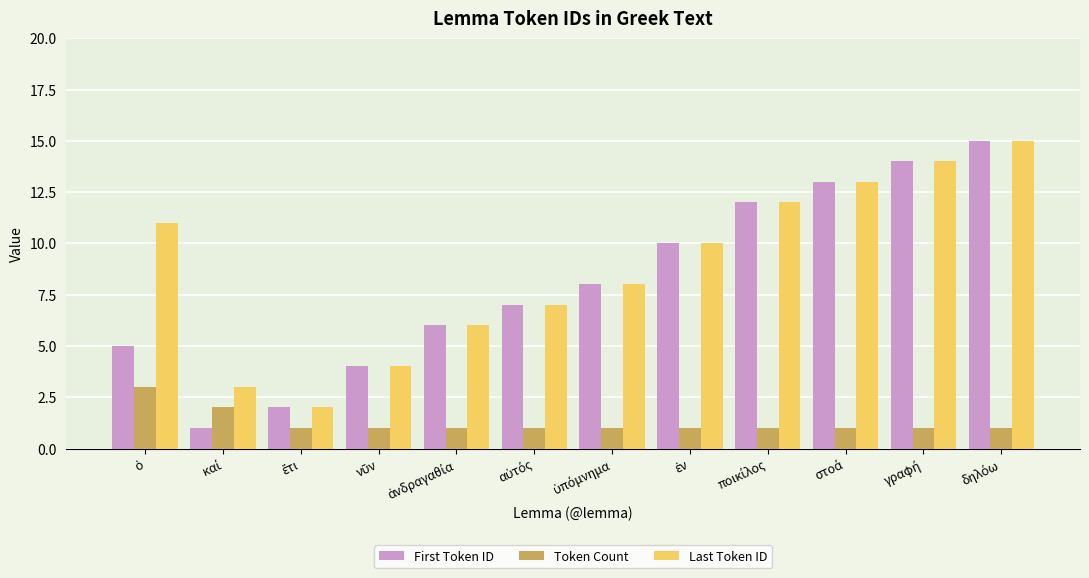

Count the Token Count values in the range 1 to 2.

11